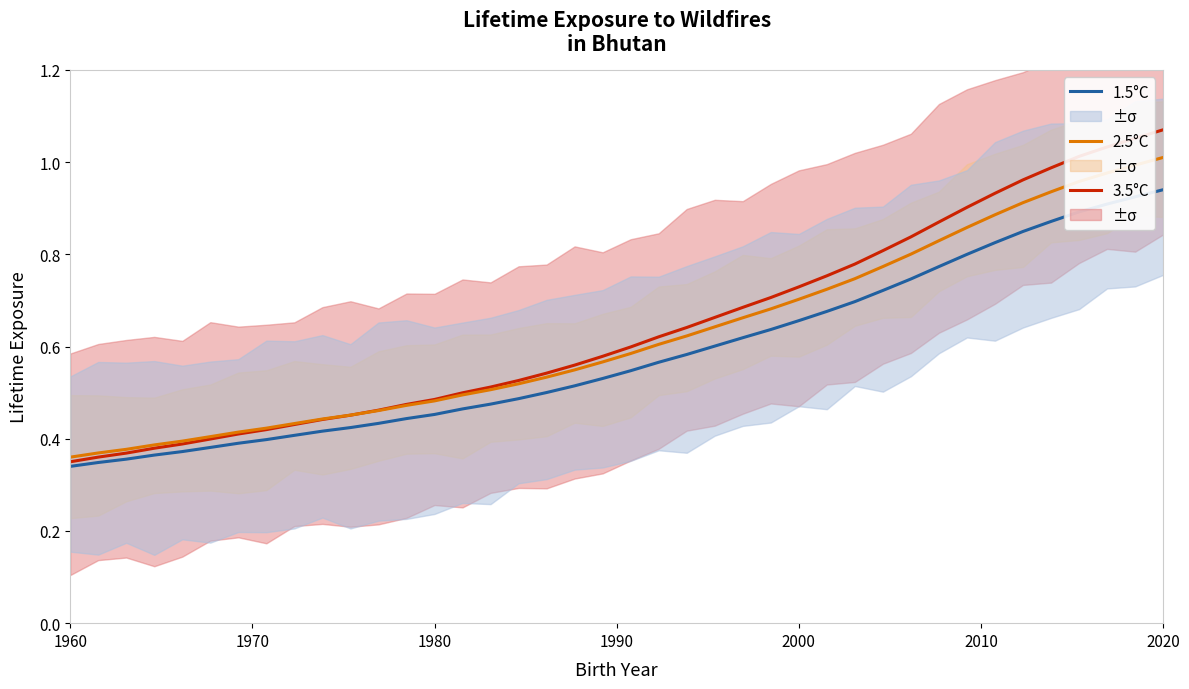

Reading left to right, extract all data points from this chart.

3.5°C: 0.3	0.4	0.4	0.4	0.4	0.4	0.4	0.4	0.4	0.4	0.5	0.5	0.5	0.5	0.5	0.5	0.5	0.5	0.6	0.6	0.6	0.6	0.6	0.7	0.7	0.7	0.7	0.8	0.8	0.8	0.8	0.9	0.9	0.9	1.0	1.0	1.0	1.0	1.1	1.1
2.5°C: 0.4	0.4	0.4	0.4	0.4	0.4	0.4	0.4	0.4	0.4	0.5	0.5	0.5	0.5	0.5	0.5	0.5	0.5	0.5	0.6	0.6	0.6	0.6	0.6	0.7	0.7	0.7	0.7	0.7	0.8	0.8	0.8	0.9	0.9	0.9	0.9	1.0	1.0	1.0	1.0
1.5°C: 0.3	0.3	0.4	0.4	0.4	0.4	0.4	0.4	0.4	0.4	0.4	0.4	0.4	0.5	0.5	0.5	0.5	0.5	0.5	0.5	0.5	0.6	0.6	0.6	0.6	0.6	0.7	0.7	0.7	0.7	0.7	0.8	0.8	0.8	0.8	0.9	0.9	0.9	0.9	0.9